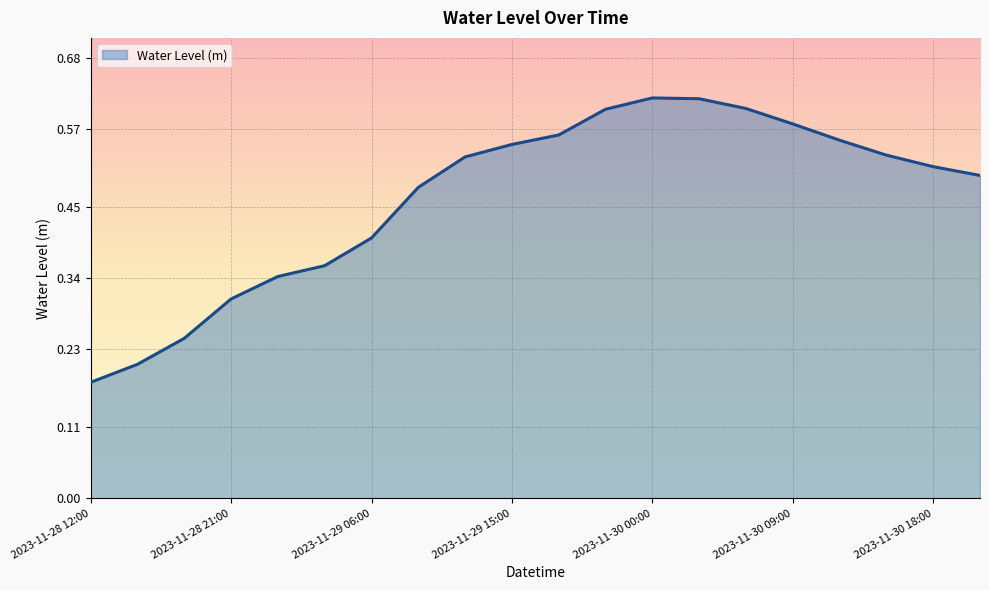

How many values are between 0 and 1?

20